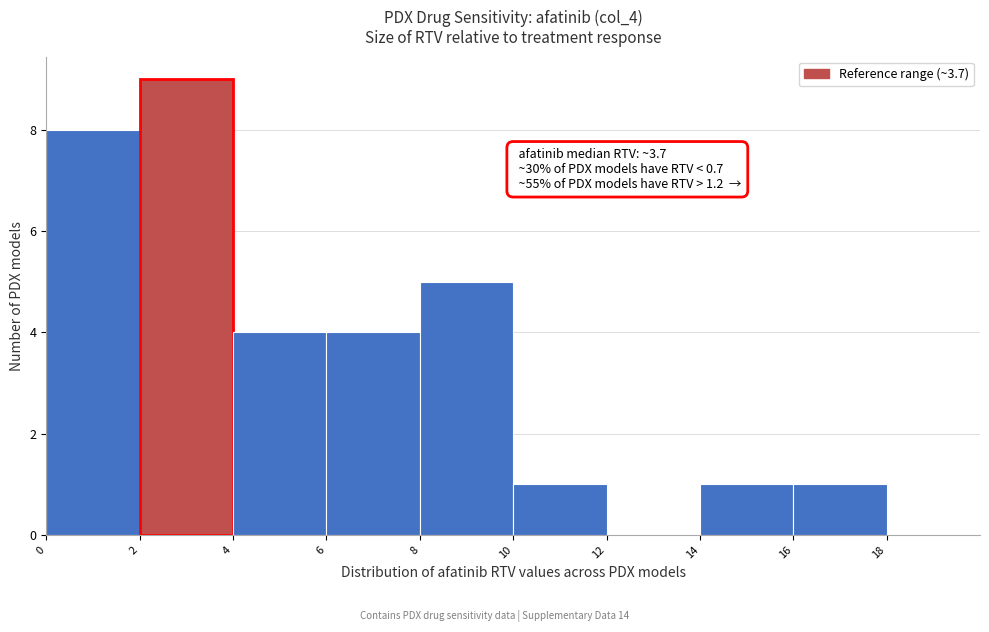

Over which range of the x-axis is the bar tallest?

2 to 4